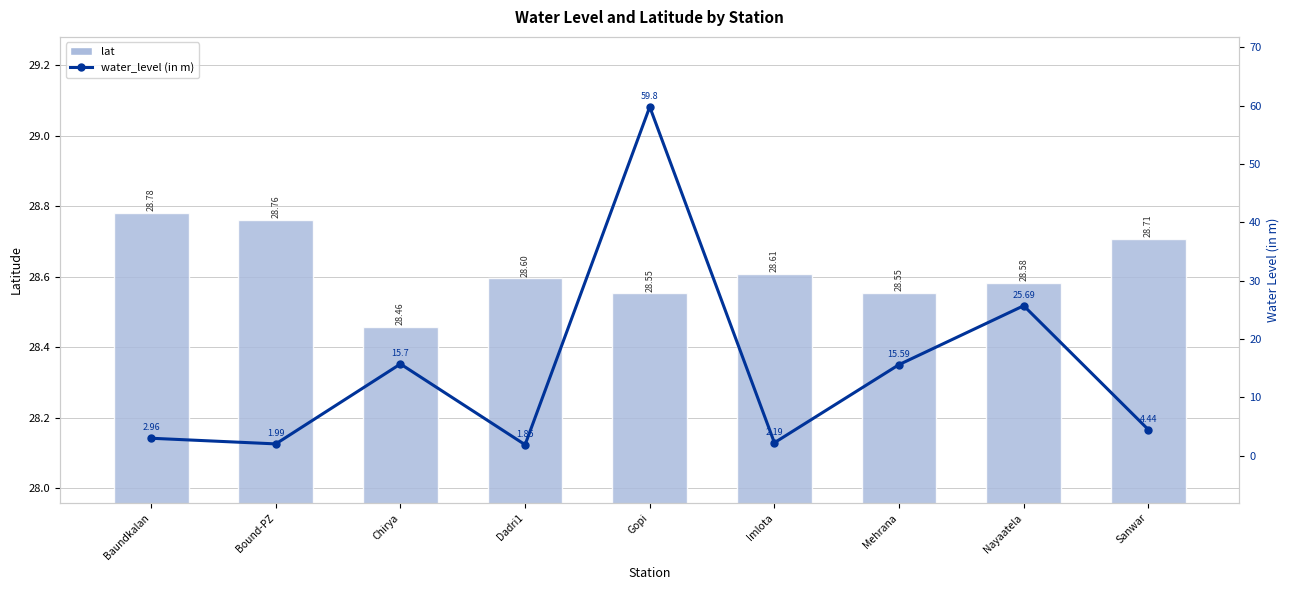

Between Mehrana and Nayaatela, which is larger?

Nayaatela